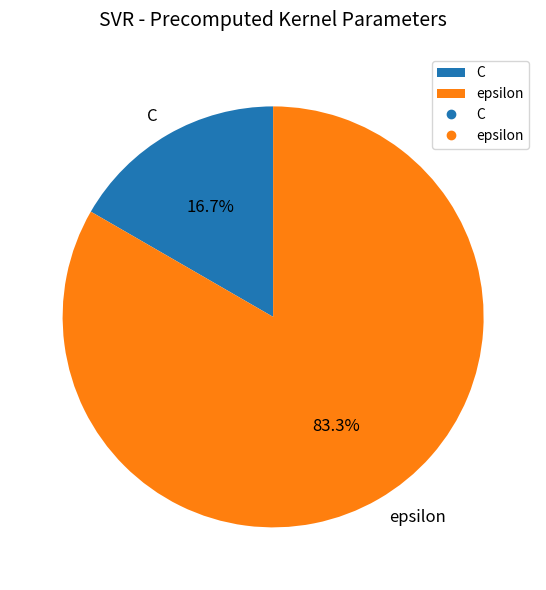

Count the number of slices in the pie.

2